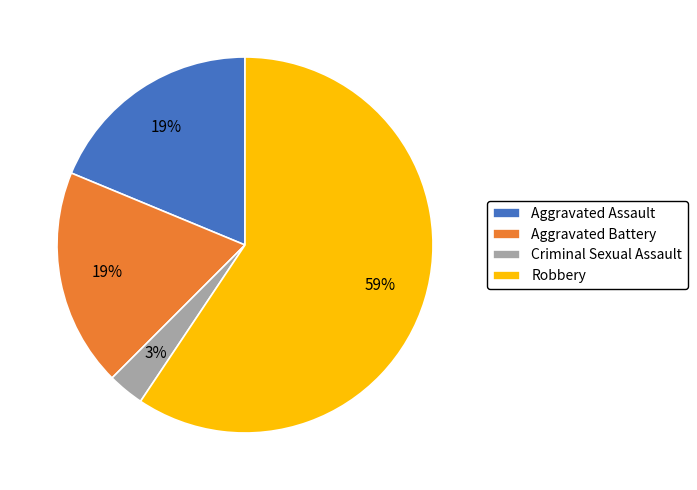

Approximately how many times larger is the value at Aggravated Assault compared to Aggravated Battery?

1.0